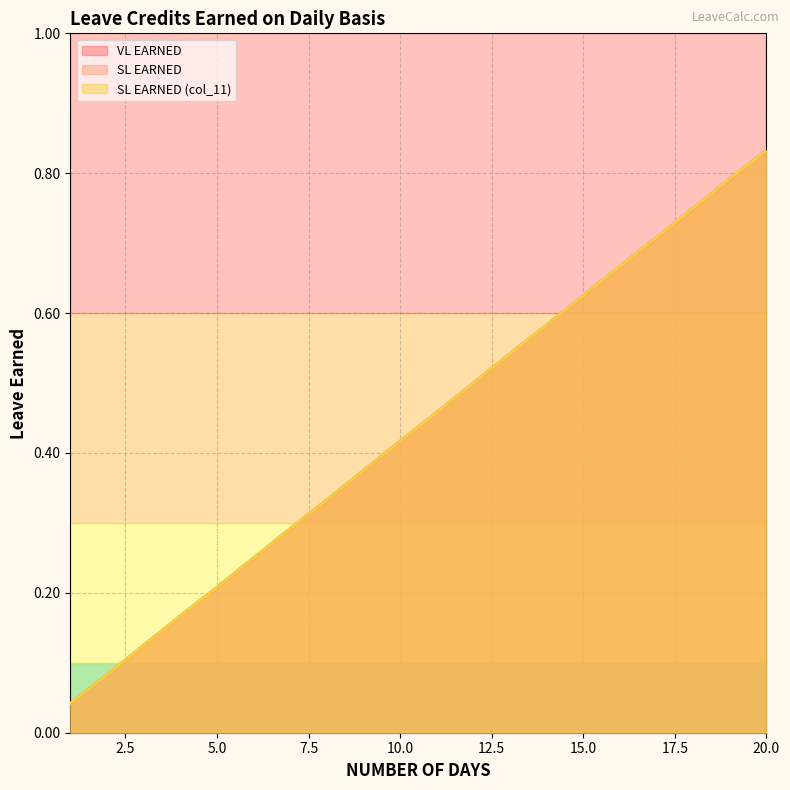

True or false: VL EARNED and SL EARNED (col_11) cross at least once.

False